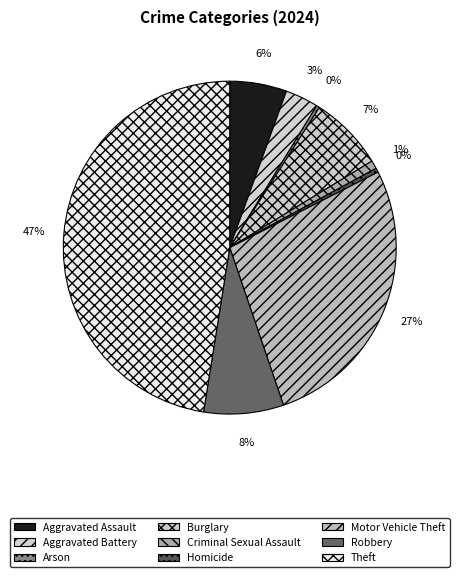

Which slice is the largest?

Theft